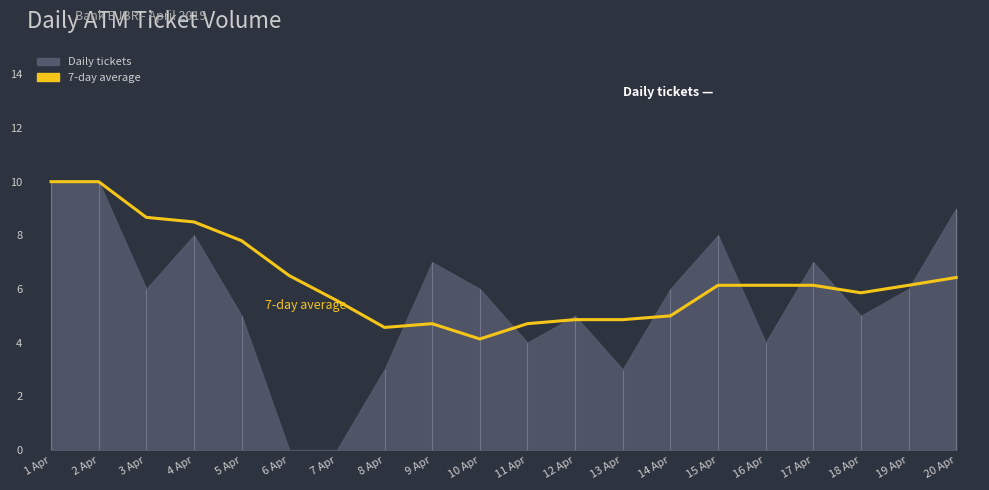

At which category does the chart reach its minimum across all series?

10 Apr